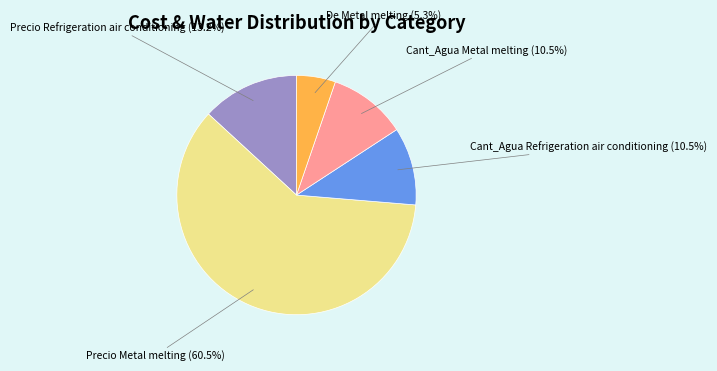

Is there any slice that represents more than half of the pie?

Yes